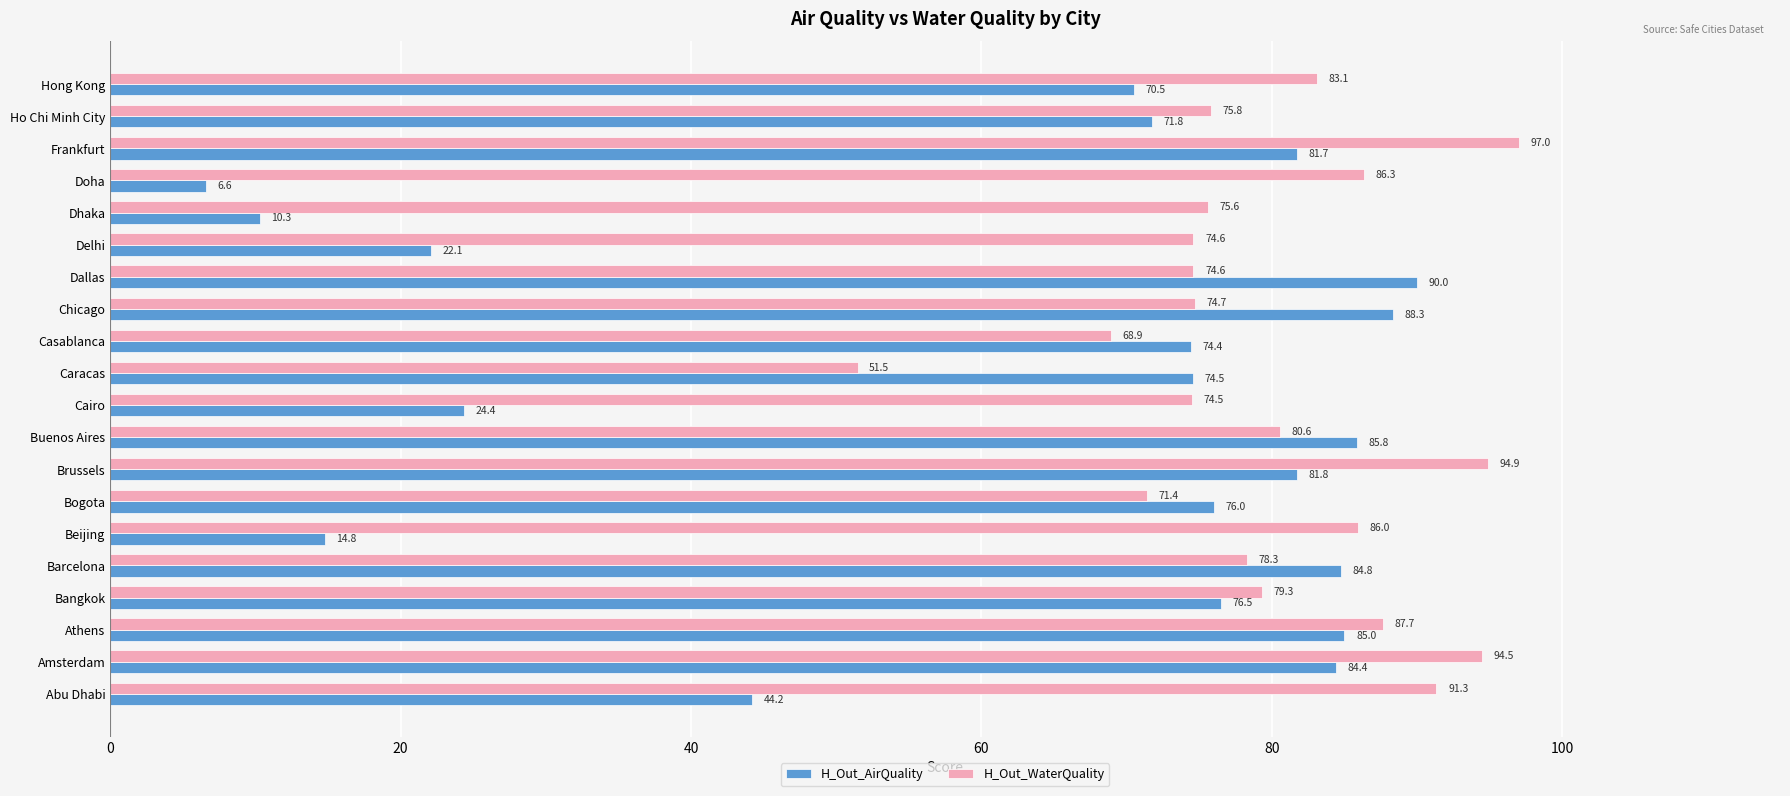

Which category has the highest value across all series?

Frankfurt